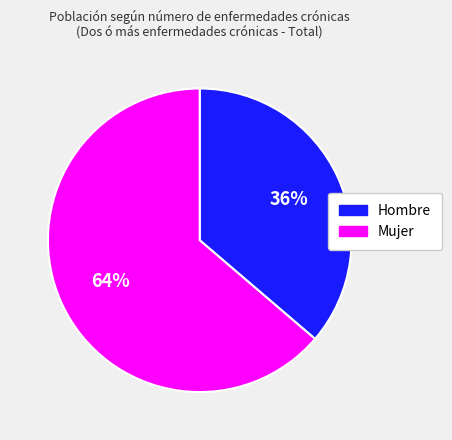

Combined, do Mujer and Hombre account for over 50%?

Yes